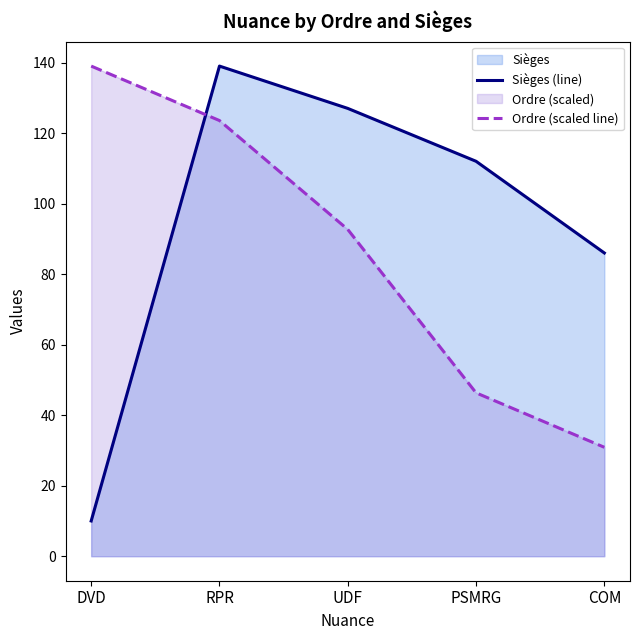

Reading left to right, list all the values displayed in this chart.

Sièges (line): DVD=10.0	RPR=139.0	UDF=127.0	PSMRG=112.0	COM=86.0
Ordre (scaled line): DVD=139.0	RPR=123.6	UDF=92.7	PSMRG=46.3	COM=30.9